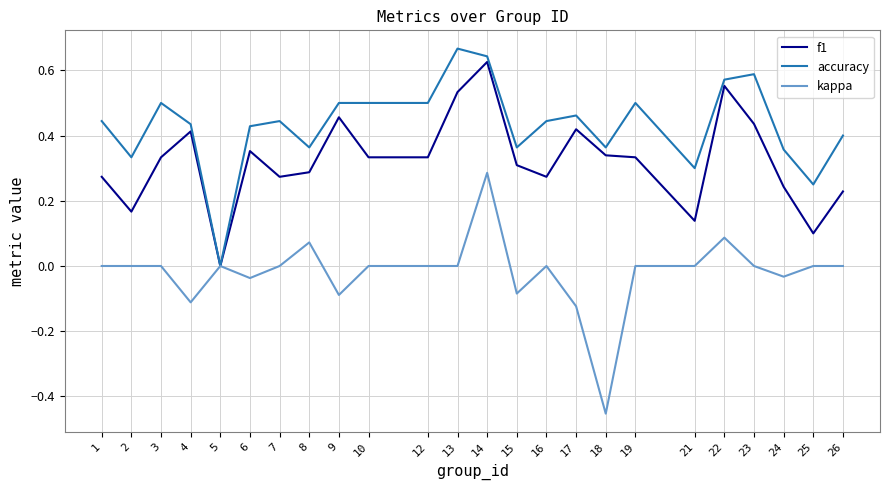

How many series are shown in this chart?

3